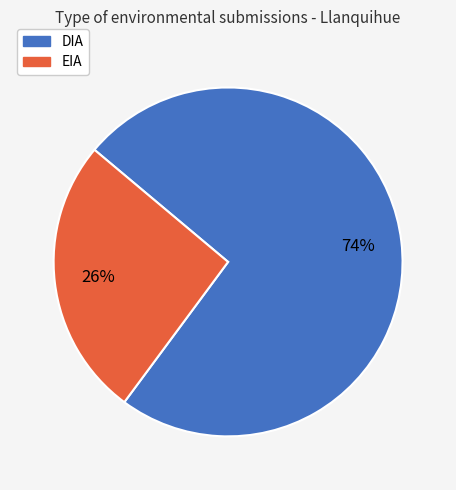

Between EIA and DIA, which is larger?

DIA